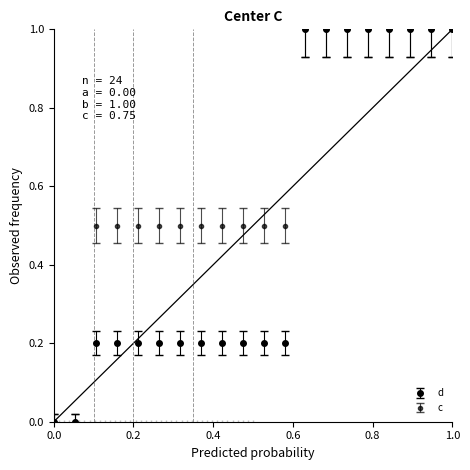

Is this an area chart (filled region under the line)?

No